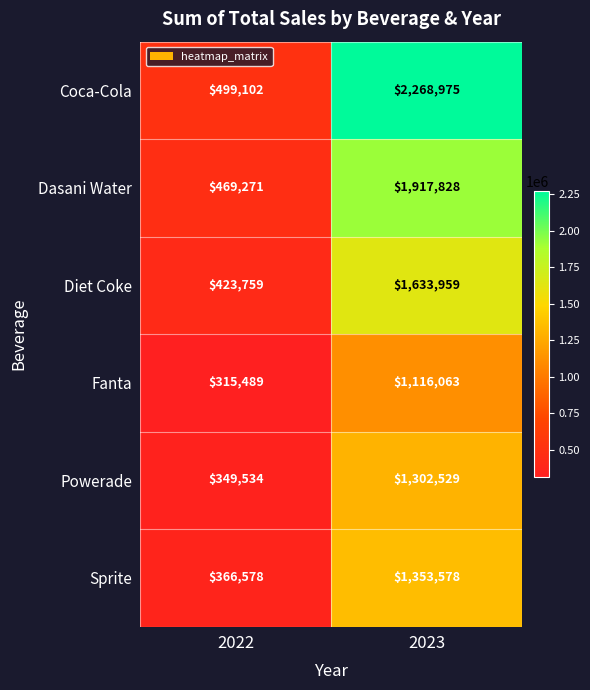

What is the difference between the highest and lowest values at 2022?

183613